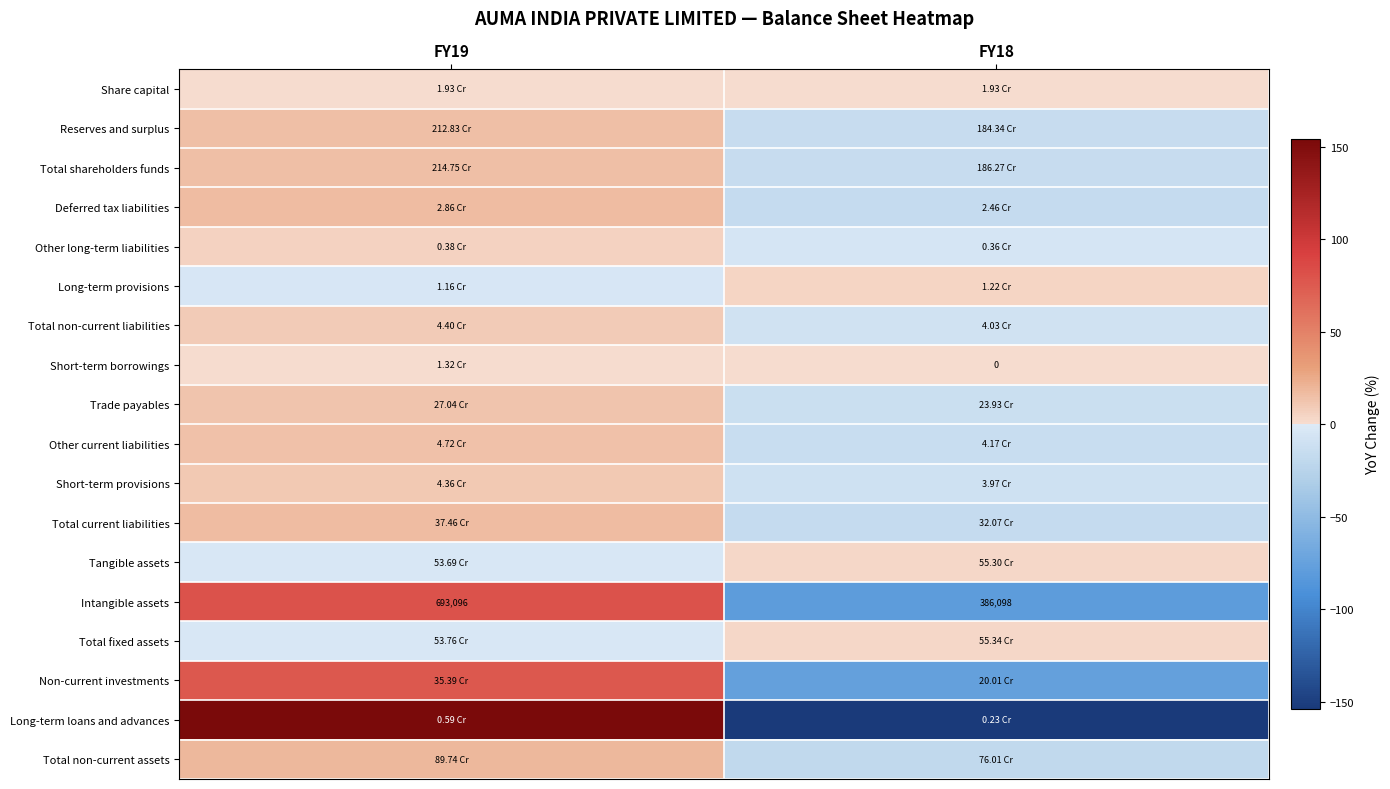

Which category has the lowest value in the Reserves and surplus series?

FY18